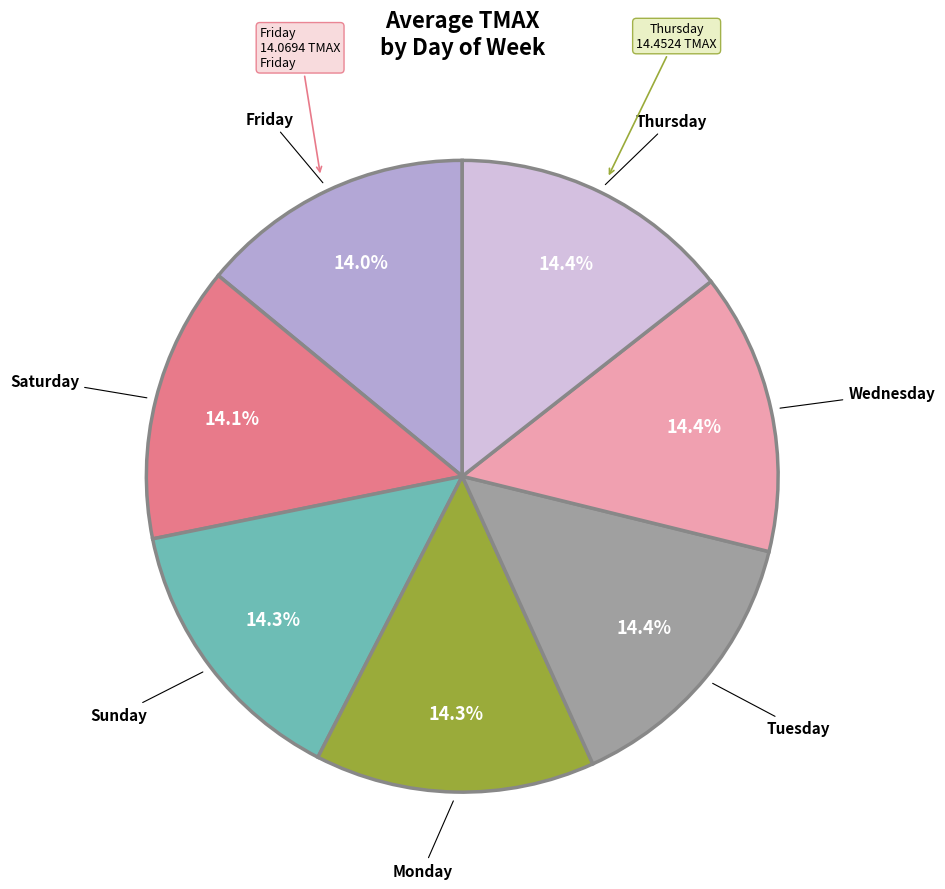

Is there any slice that represents more than half of the pie?

No